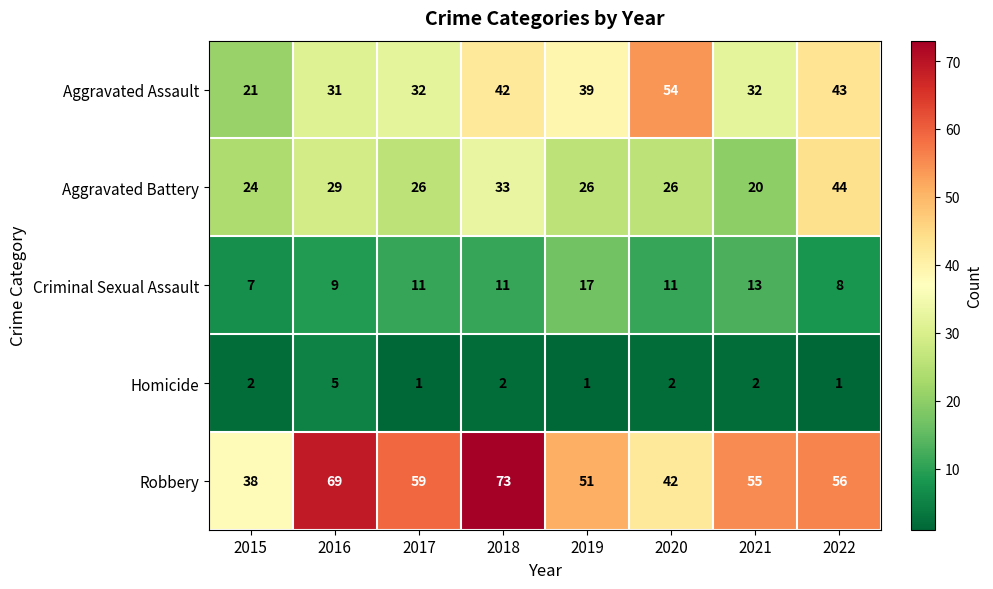

Which series changed the most between 2018 and 2020?

Robbery